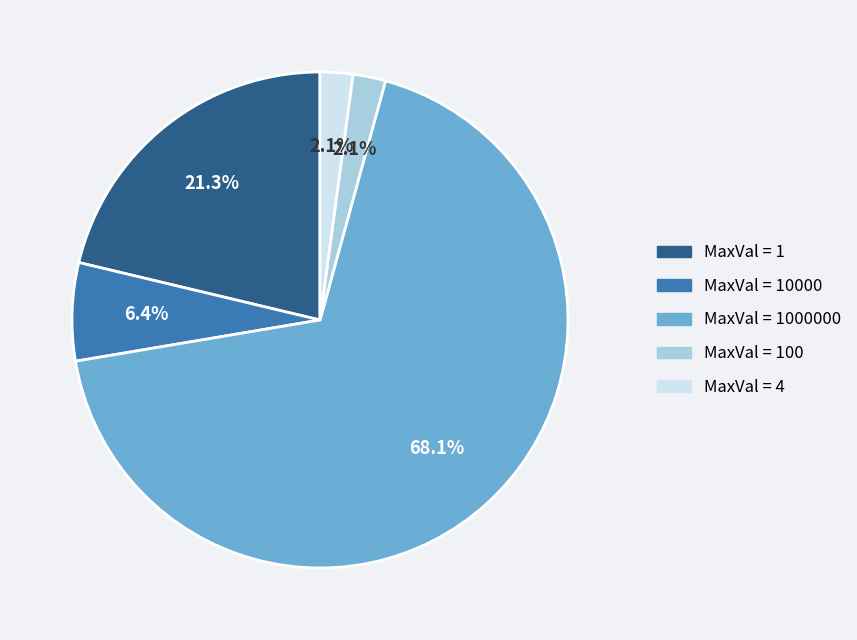

Between MaxVal = 1000000 and MaxVal = 1, which is larger?

MaxVal = 1000000